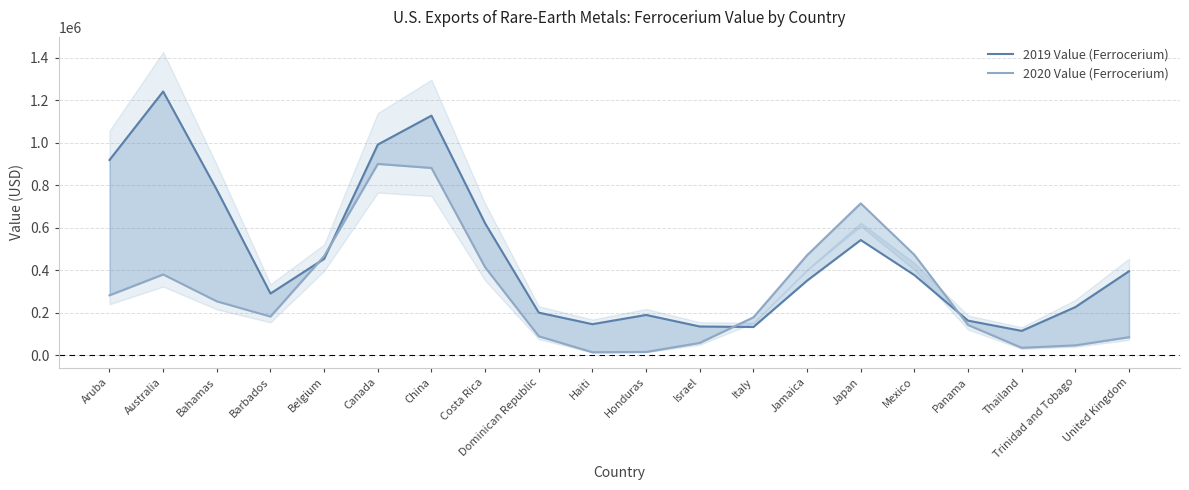

Reading right to left, what are all the values shown in this chart?

2019 Value (Ferrocerium): 395128.4	226573.2	114497.4	162676.0	376981.7	541917.5	350834.6	132704.4	135134.8	189475.6	146054.4	200324.5	620393.0	1127147.6	990947.5	453451.7	290346.2	778000.6	1240795.6	918615.6
2020 Value (Ferrocerium): 84752.4	46484.7	34973.5	142061.9	472189.4	714353.5	470536.3	178236.8	57902.1	15413.3	14042.4	89096.8	413782.2	881020.7	899981.3	466283.2	181850.1	253471.7	379910.9	281916.9